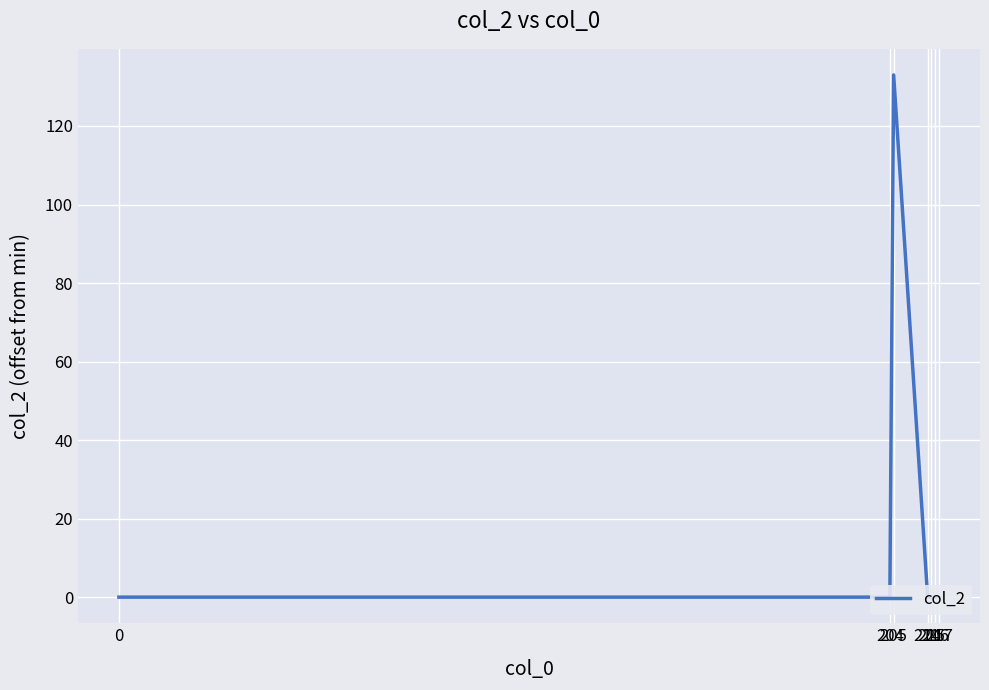

Rank the categories by value from highest to lowest.

205, 0, 204, 214, 215, 216, 217